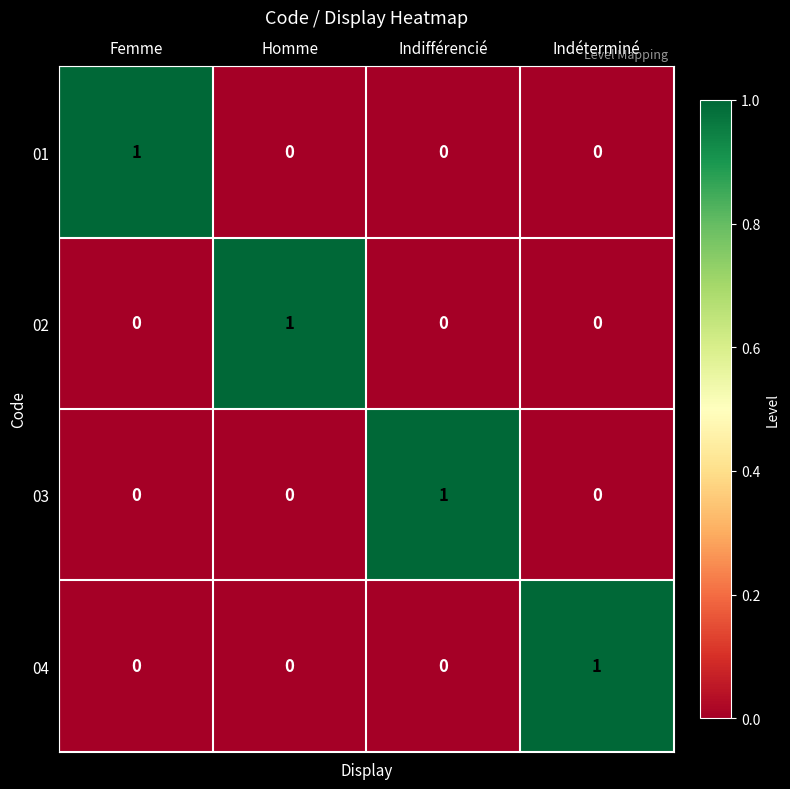

Which category has the highest value in the 01 series?

Femme